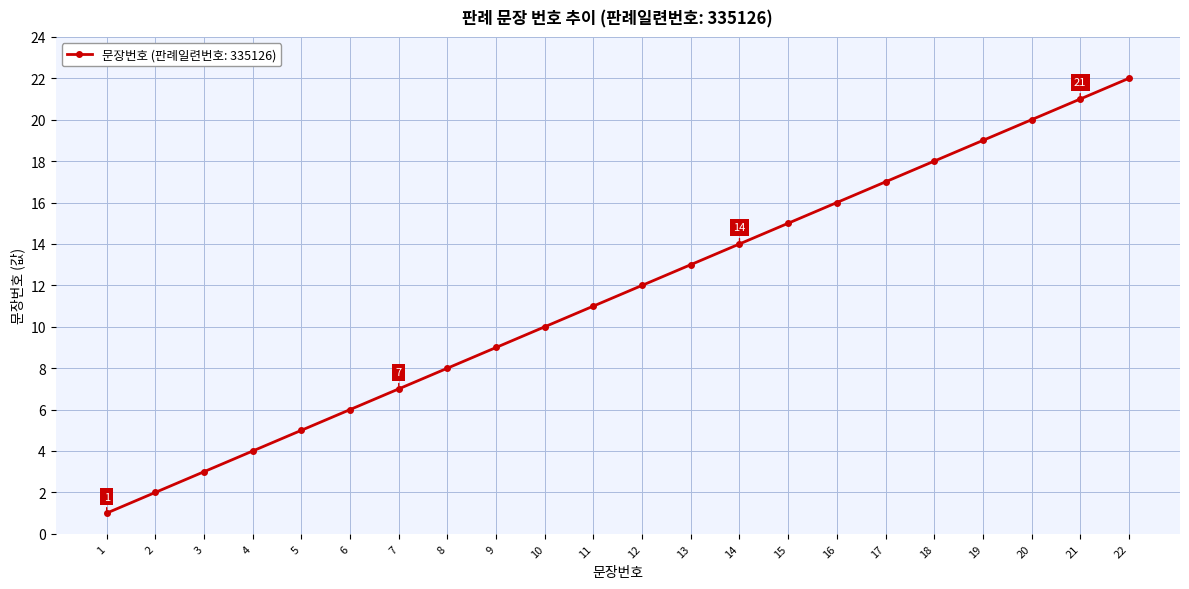

Reading left to right, transcribe all the data shown in this chart.

1=1	2=2	3=3	4=4	5=5	6=6	7=7	8=8	9=9	10=10	11=11	12=12	13=13	14=14	15=15	16=16	17=17	18=18	19=19	20=20	21=21	22=22